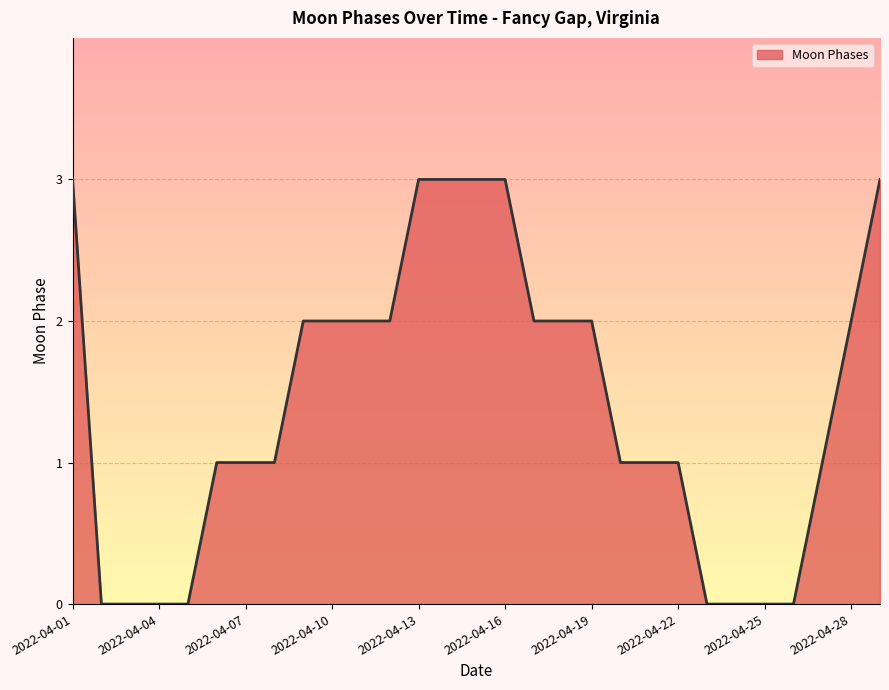

What is the difference between the maximum and minimum values?

3